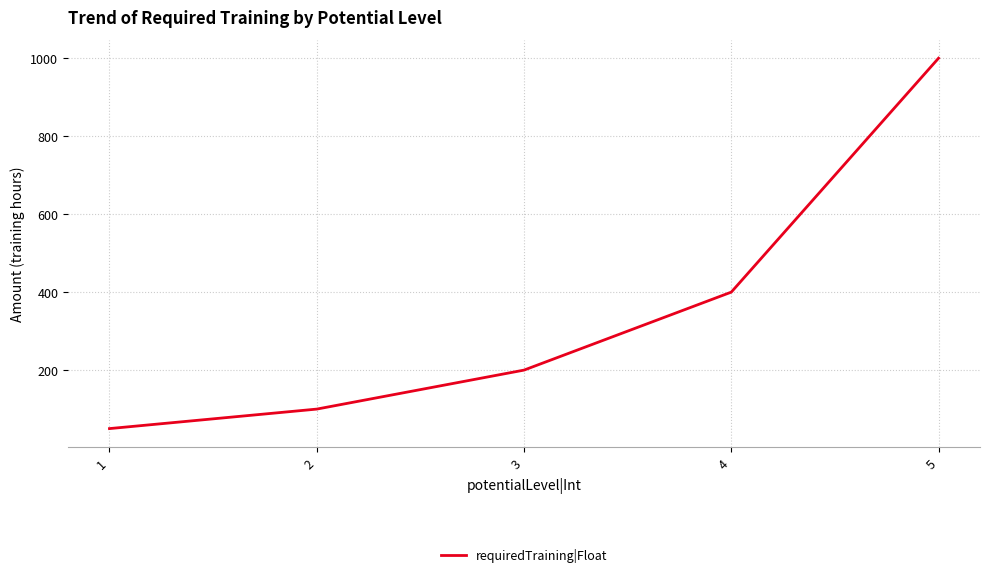

What is the smallest value displayed?

50